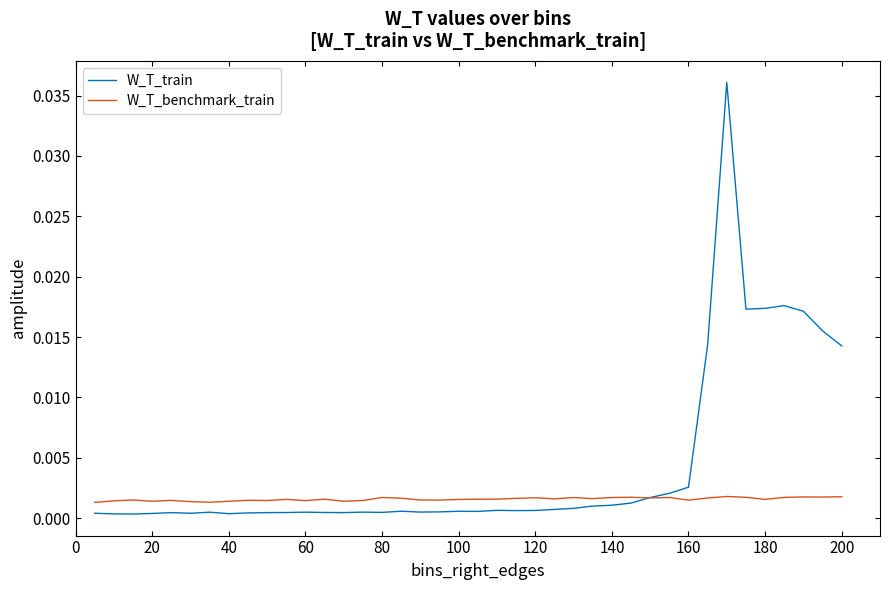

How many intersections are there between W_T_benchmark_train and W_T_train?

1